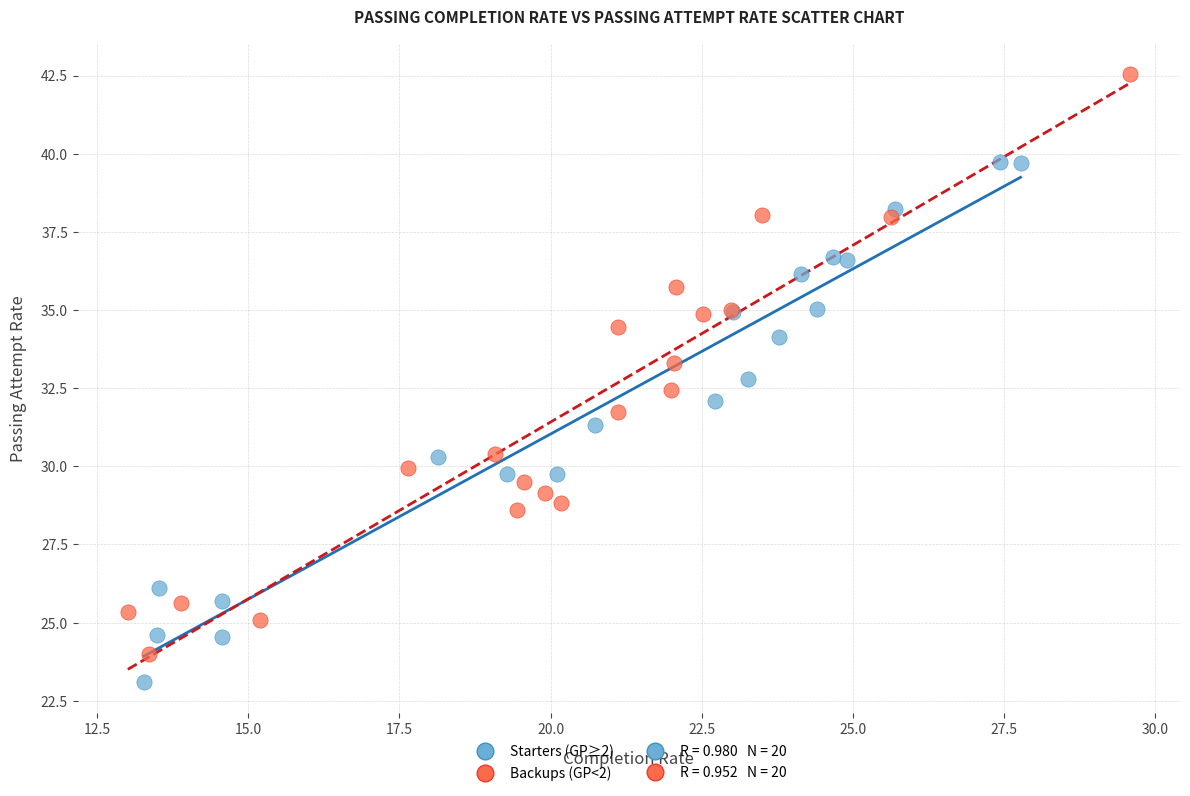

Which series has the largest Y range (max minus min)?

Backups (GP<2)